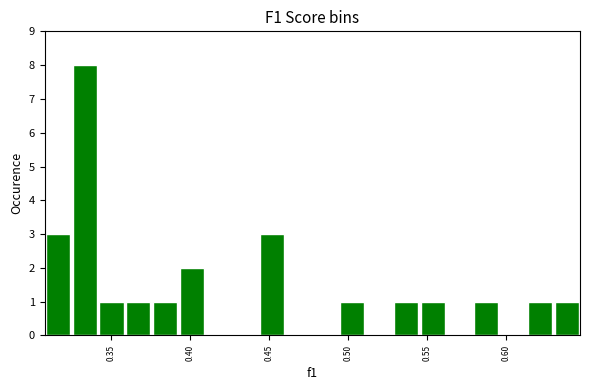

Read against the x-axis, roughly where is the centre of the tallest bar?

0.335